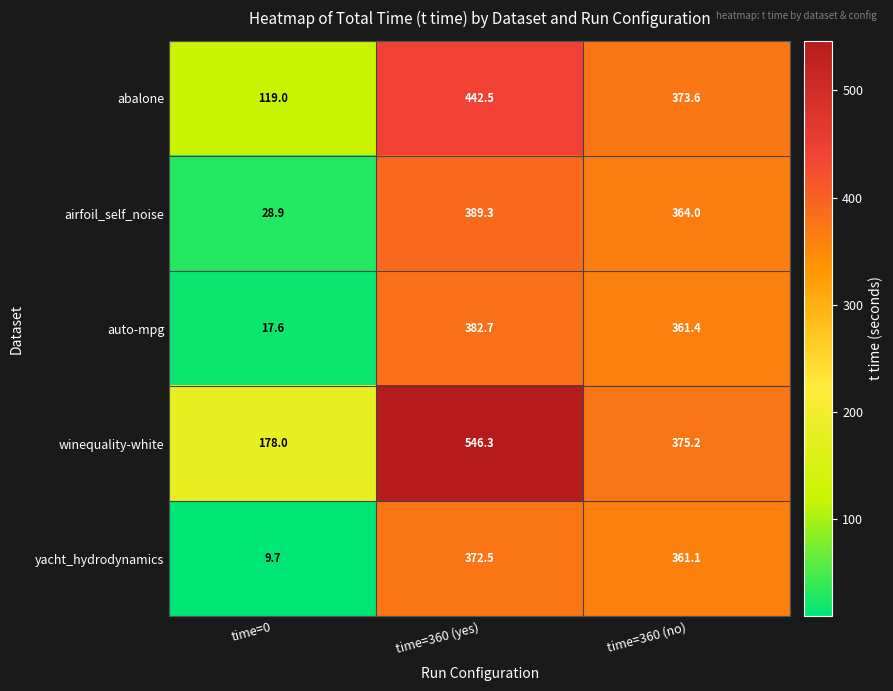

Is it true that airfoil_self_noise equals 90.2 at time=360 (yes)?

False